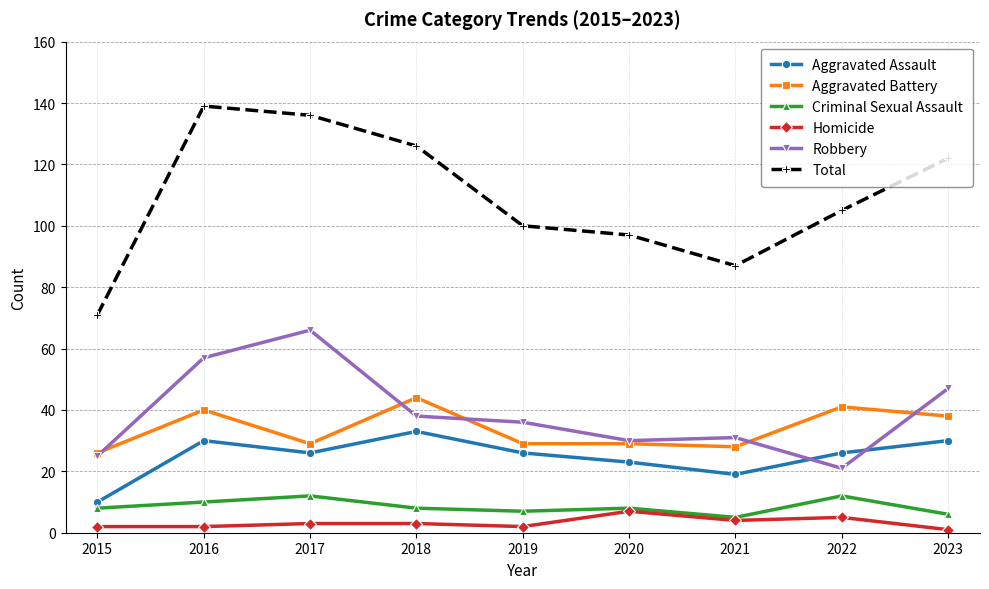

Is it true that Aggravated Assault equals 35 at 2017?

False